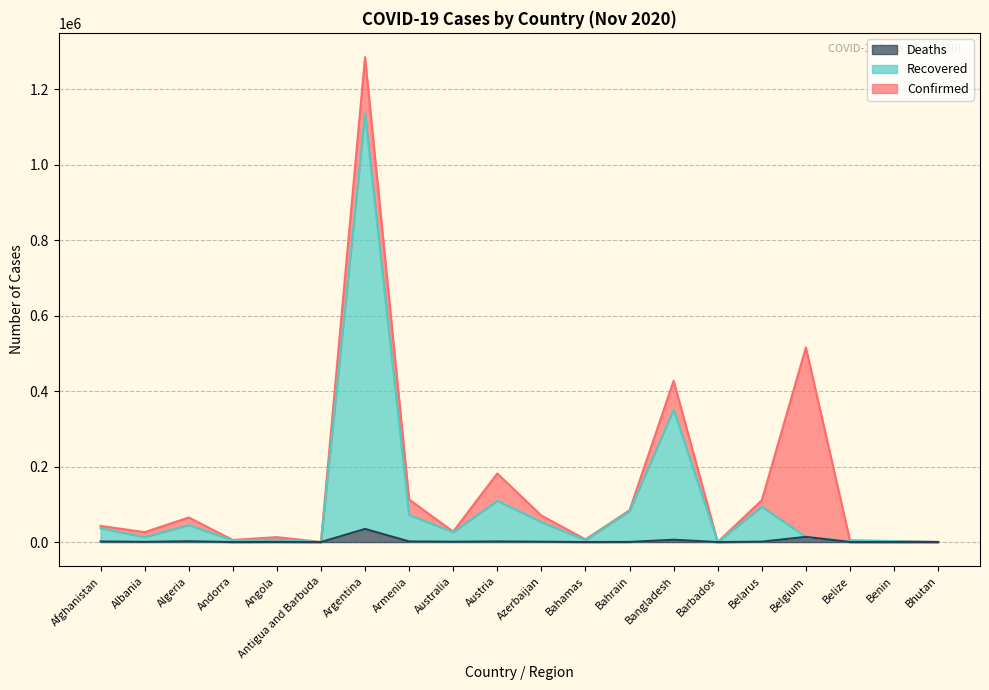

What position from the right is Benin?

2